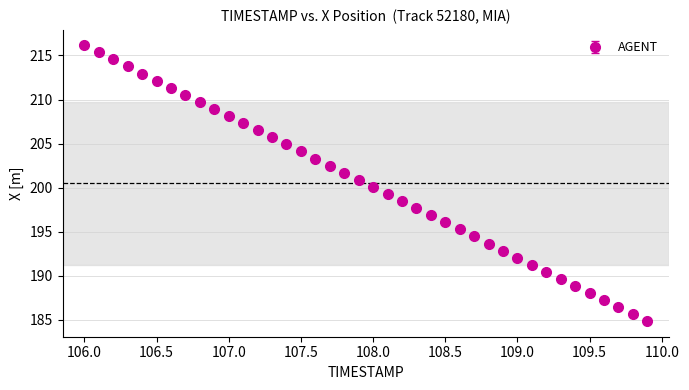

True or false: the data has more than 0 interior local peaks.

False